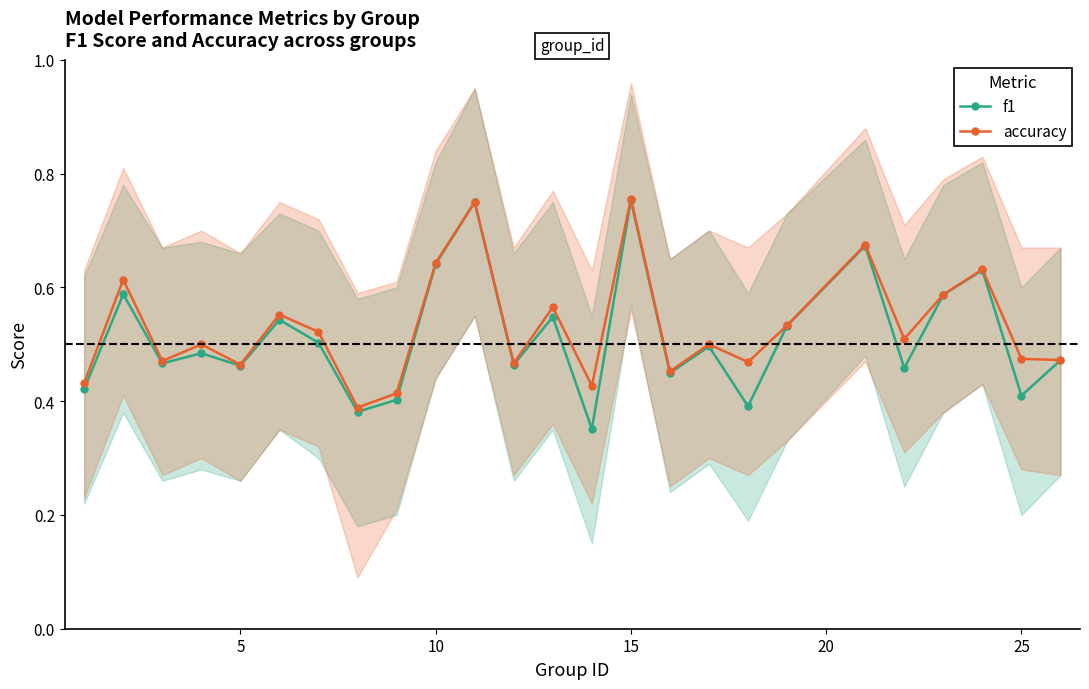

Reading left to right, extract all data points from this chart.

f1: 0.4	0.6	0.5	0.5	0.5	0.5	0.5	0.4	0.4	0.6	0.8	0.5	0.5	0.4	0.8	0.4	0.5	0.4	0.5	0.7	0.5	0.6	0.6	0.4	0.5
accuracy: 0.4	0.6	0.5	0.5	0.5	0.6	0.5	0.4	0.4	0.6	0.8	0.5	0.6	0.4	0.8	0.5	0.5	0.5	0.5	0.7	0.5	0.6	0.6	0.5	0.5